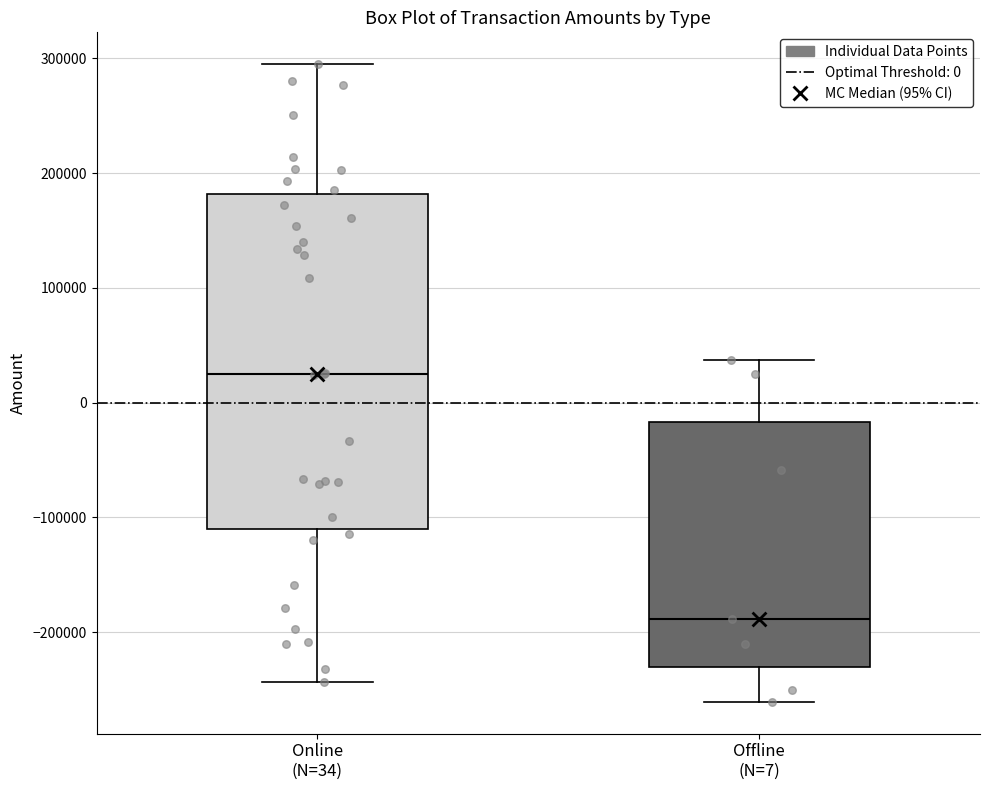

Where is the upper edge of the box for Offline (N=7) on the y-axis? The values are not printed on the chart, so give them approximately, as read against the axis.

-20000